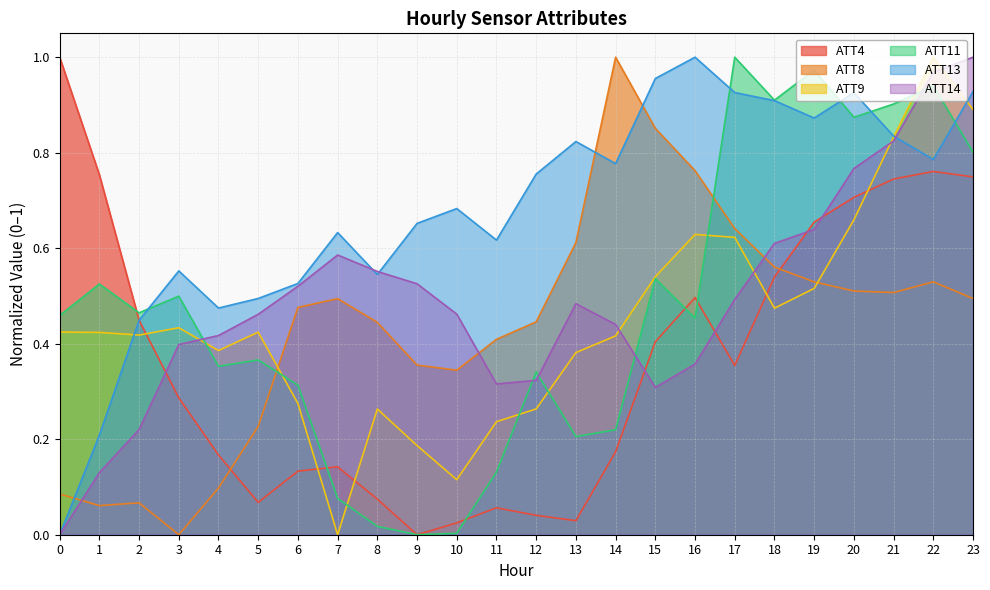

What is the sum of the ATT4 values at 21 and 19?

1.4